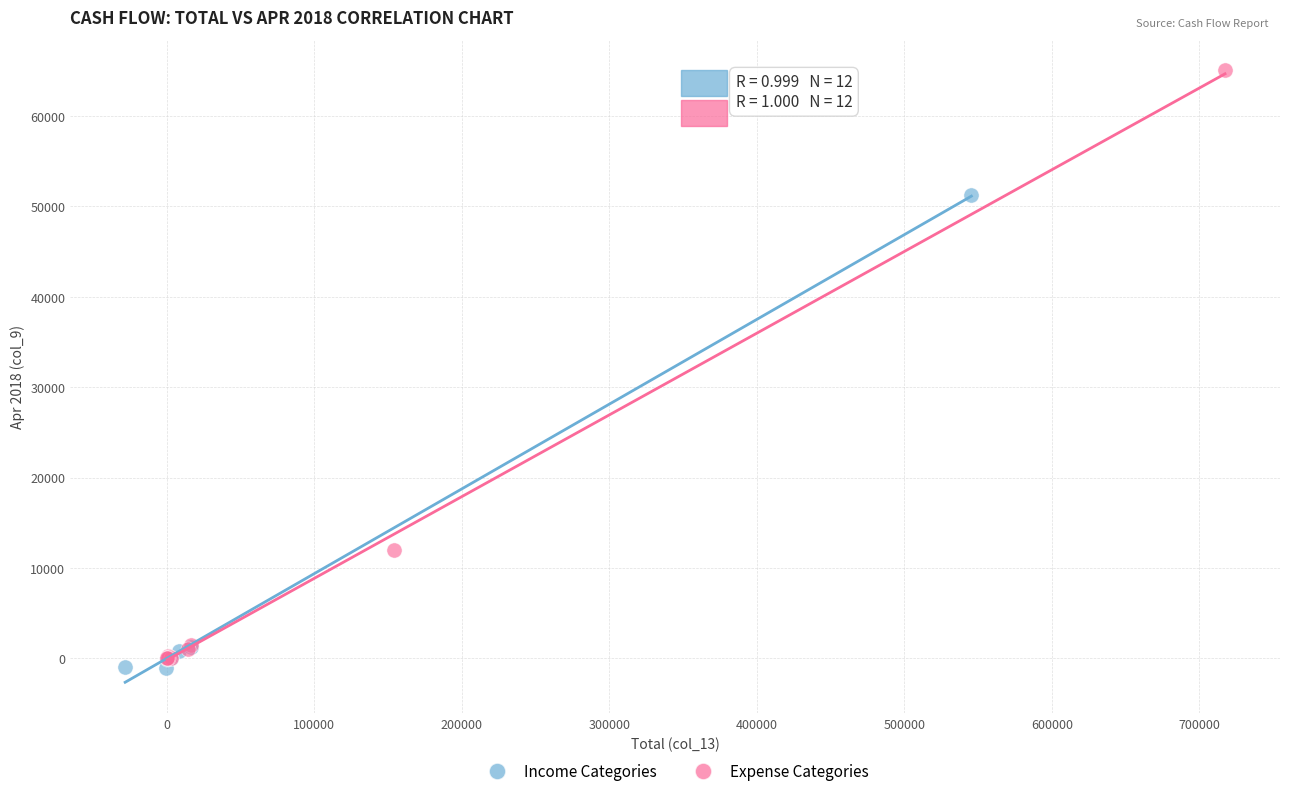

Which series reaches the maximum Y coordinate?

Expense Categories